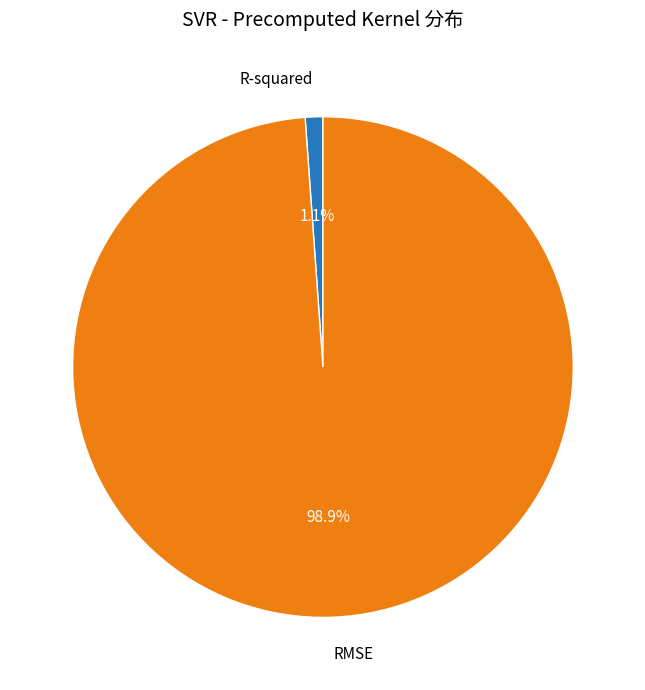

Is there any slice that represents more than half of the pie?

Yes